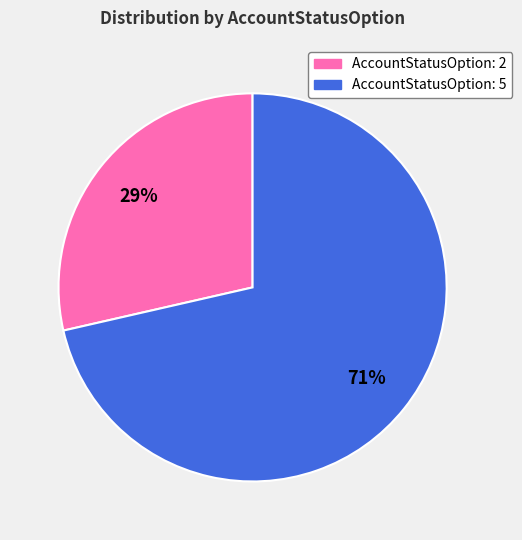

Do AccountStatusOption: 5 and AccountStatusOption: 2 together represent more than half of the pie?

Yes